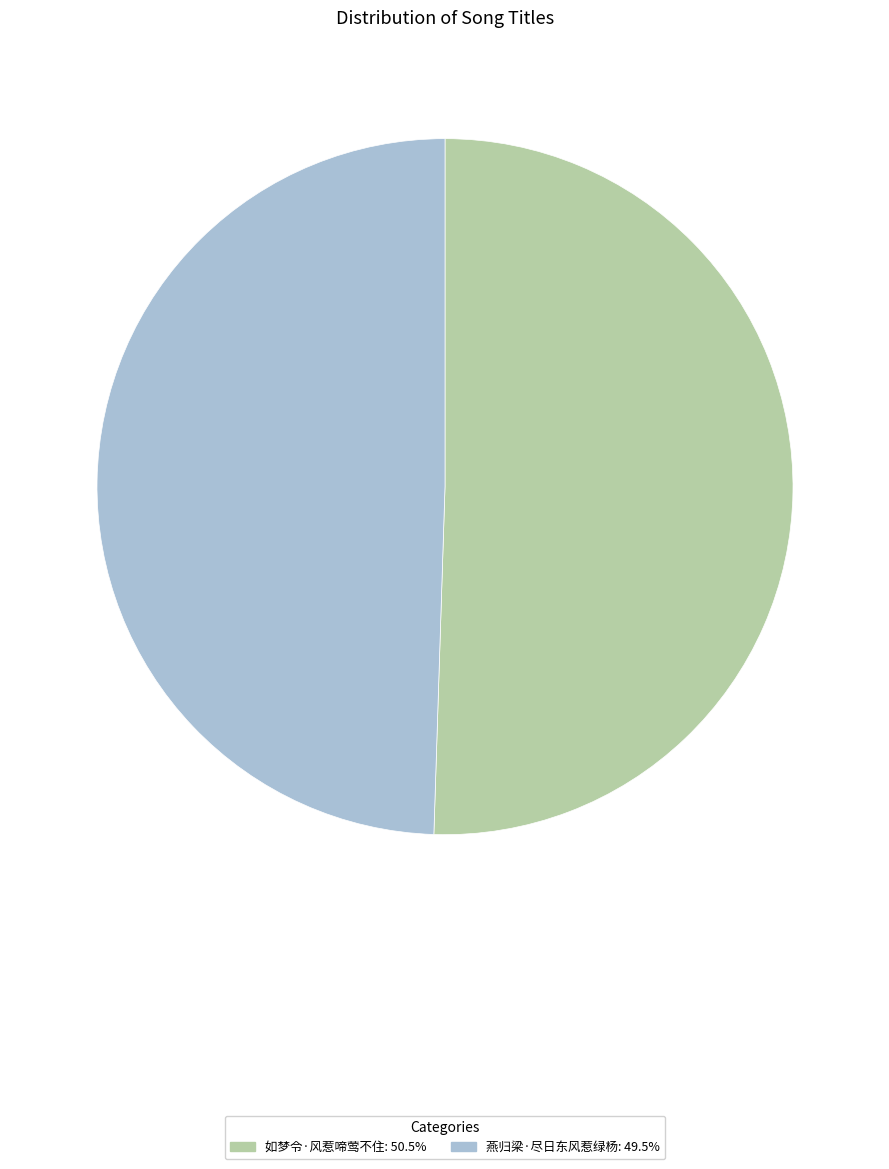

Count the number of slices in the pie.

2